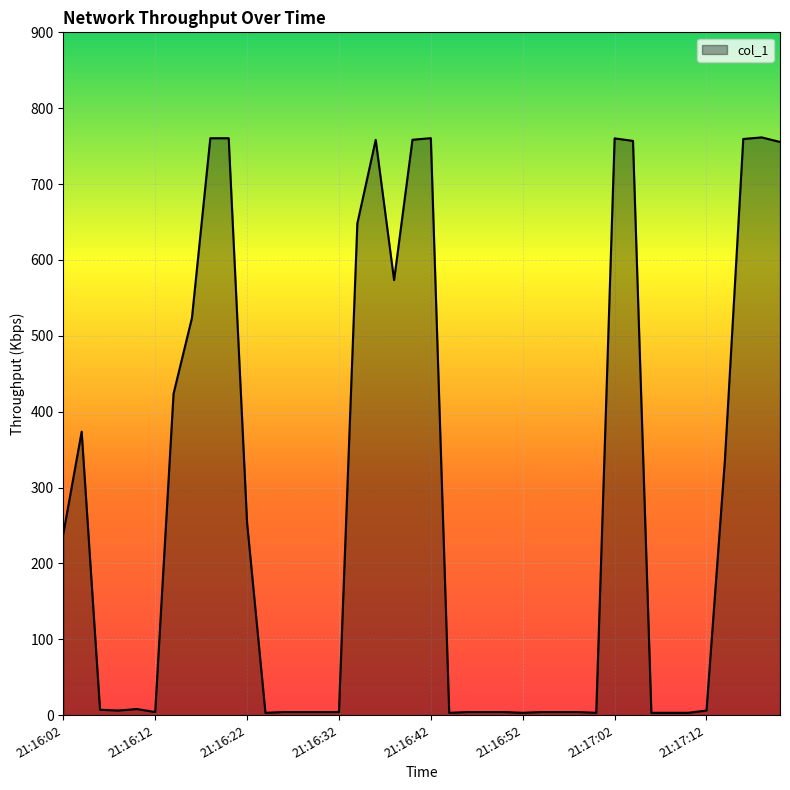

How many lines are shown in the chart?

1